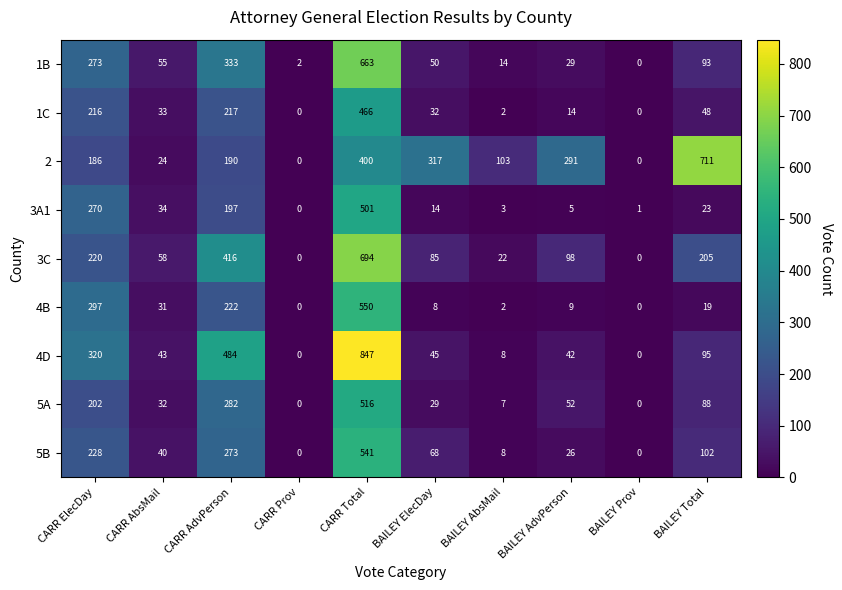

At which label does 5A first exceed 52?

CARR ElecDay